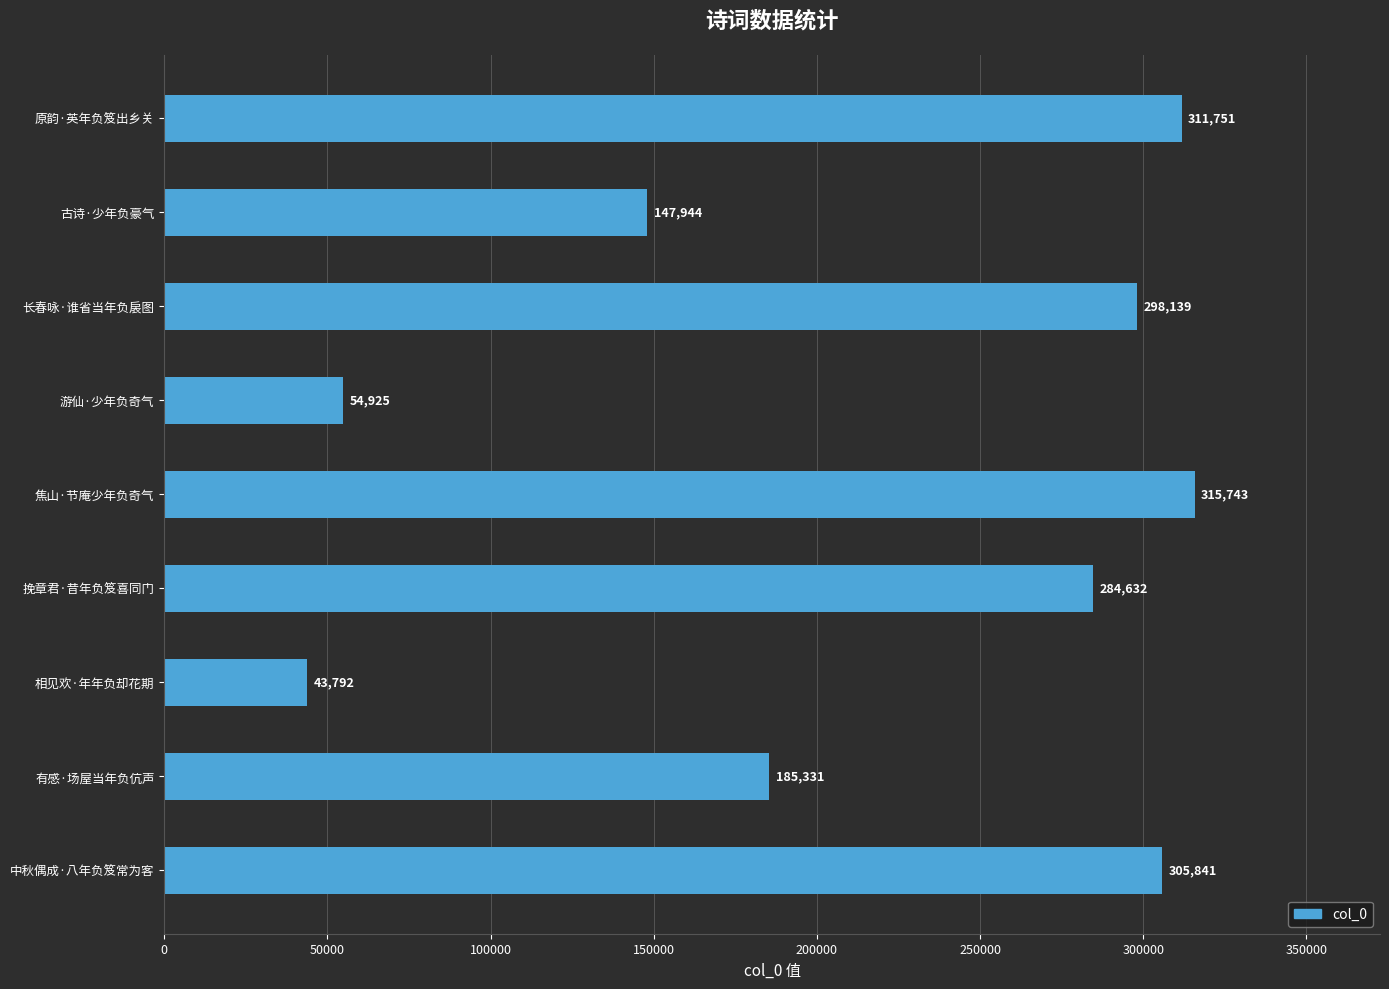

What is the sum of all values?

1948098